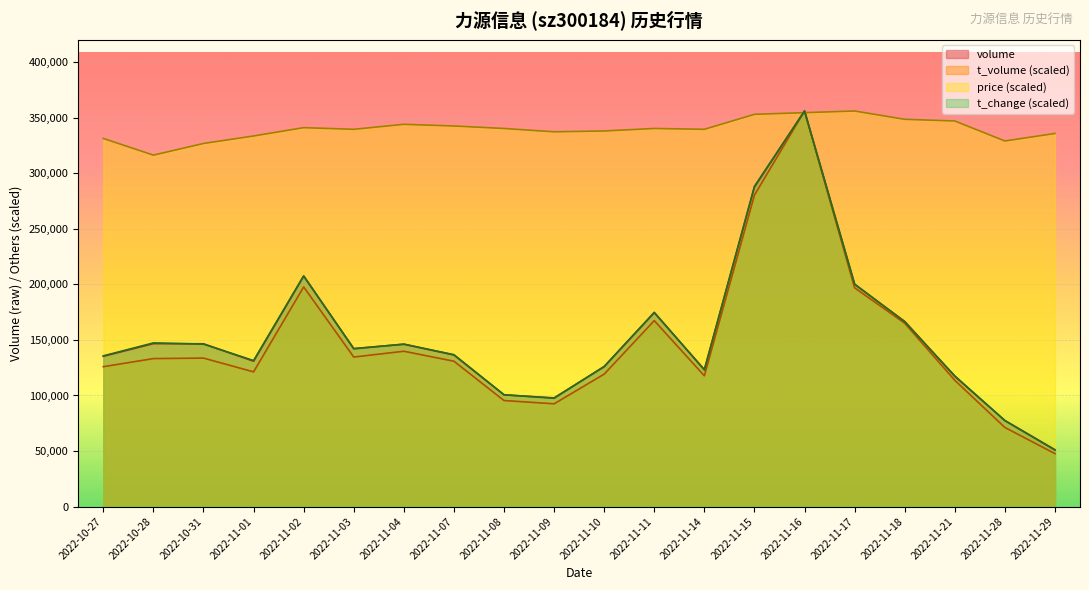

What is the minimum value shown in the chart?

47630.7